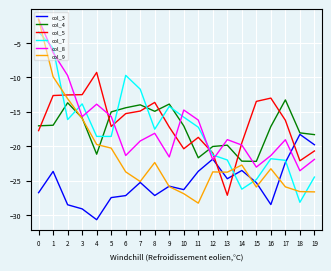

True or false: col_7 has a value of -2.0 at 1.

False